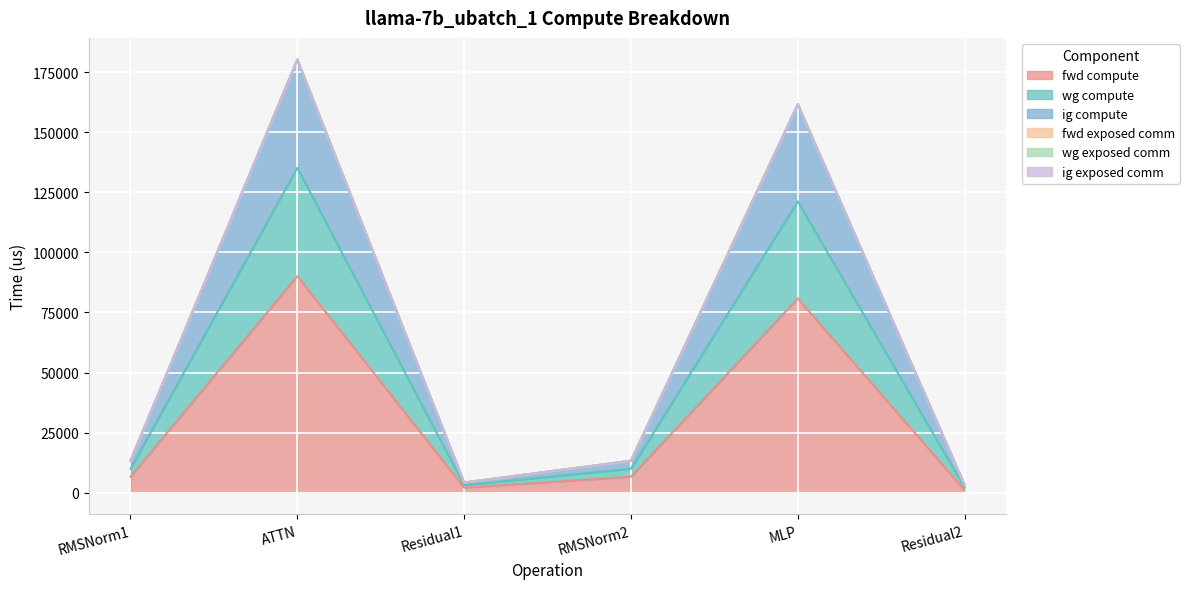

True or false: ig compute and wg compute cross at least once.

False